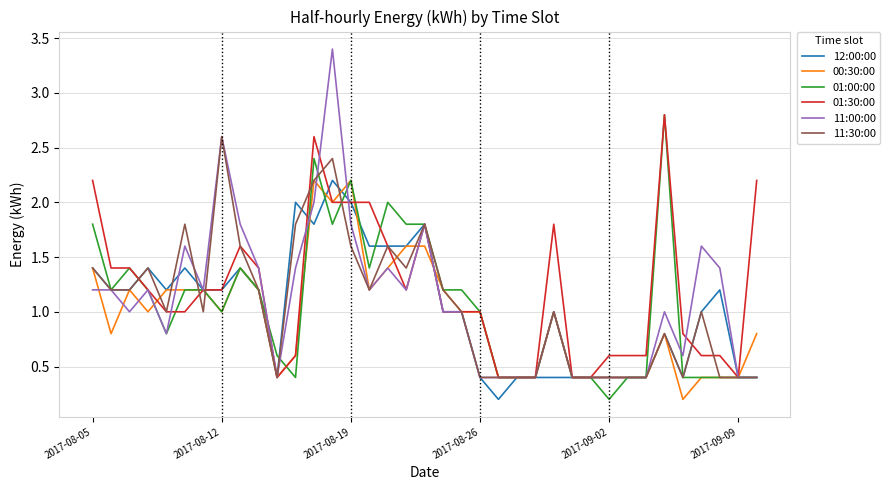

What is the maximum value shown in the chart?

3.4